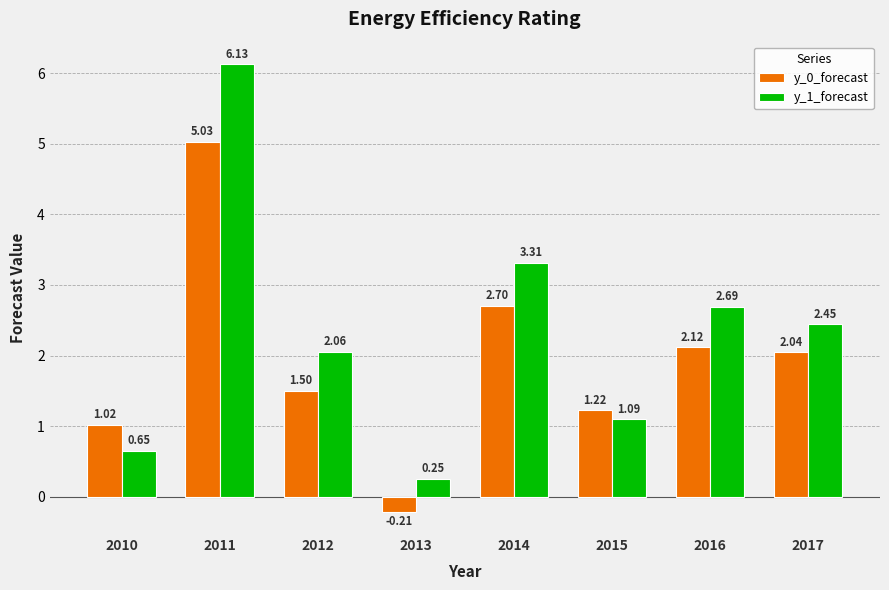

How many distinct data groups are displayed?

2